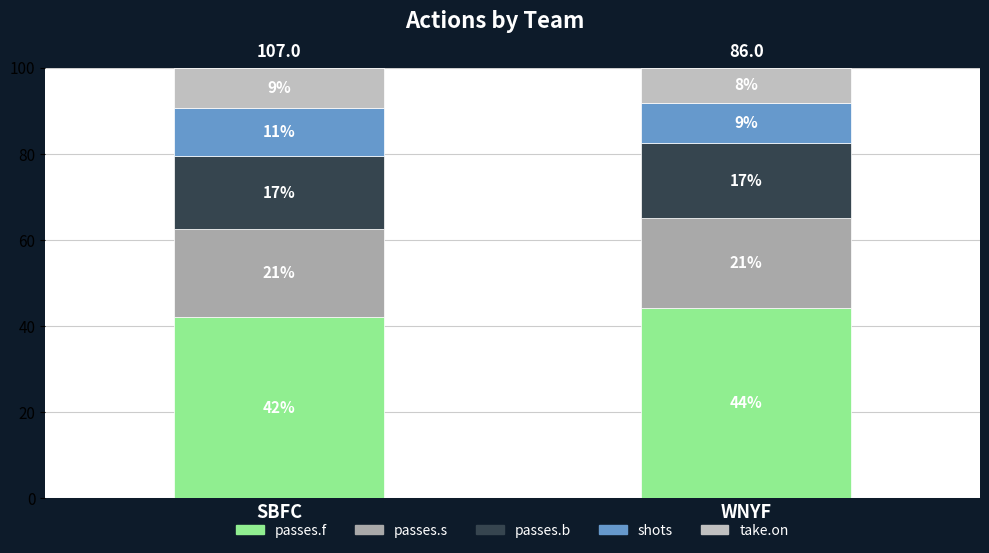

The passes.f series shows 42.1 at SBFC. True or false?

True